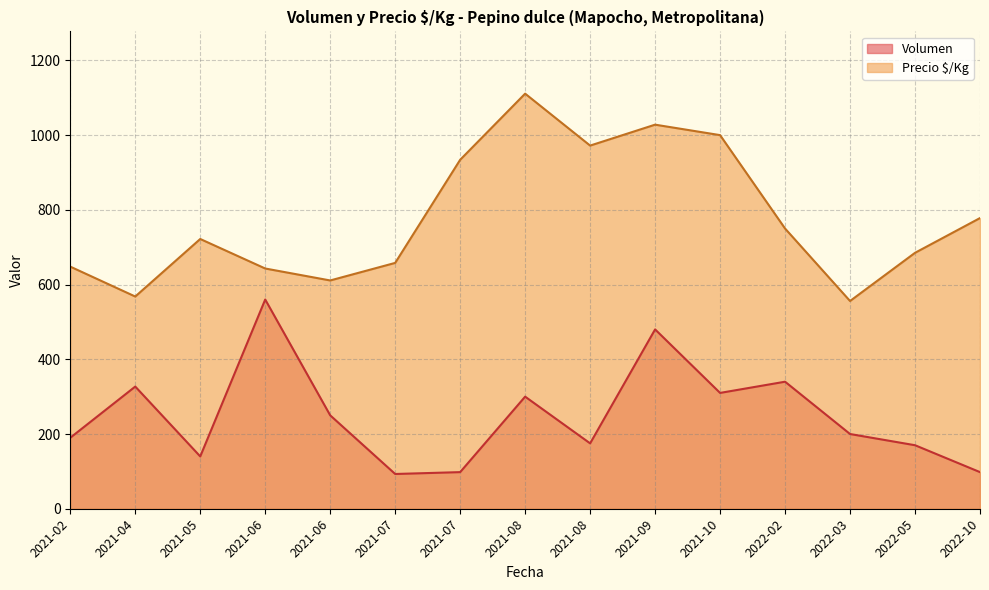

True or false: Precio $/Kg and Volumen cross at least once.

False